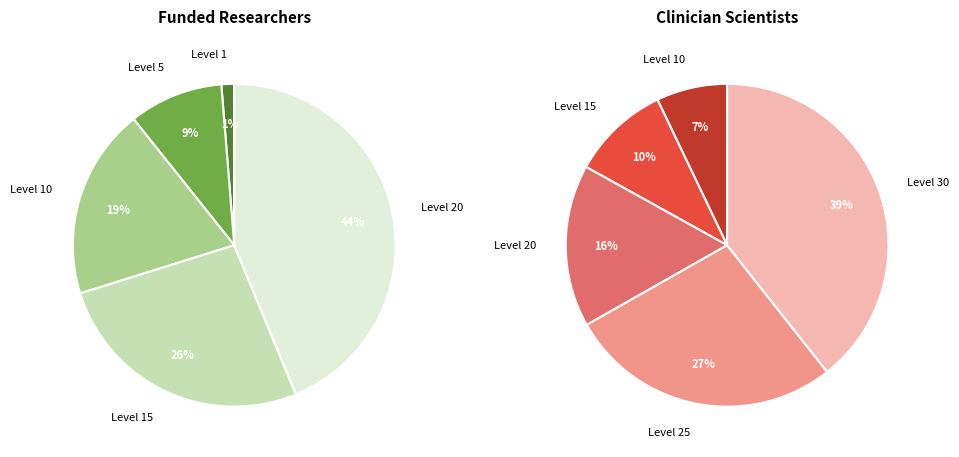

Is it true that Level 10 is 1% of the pie?

False